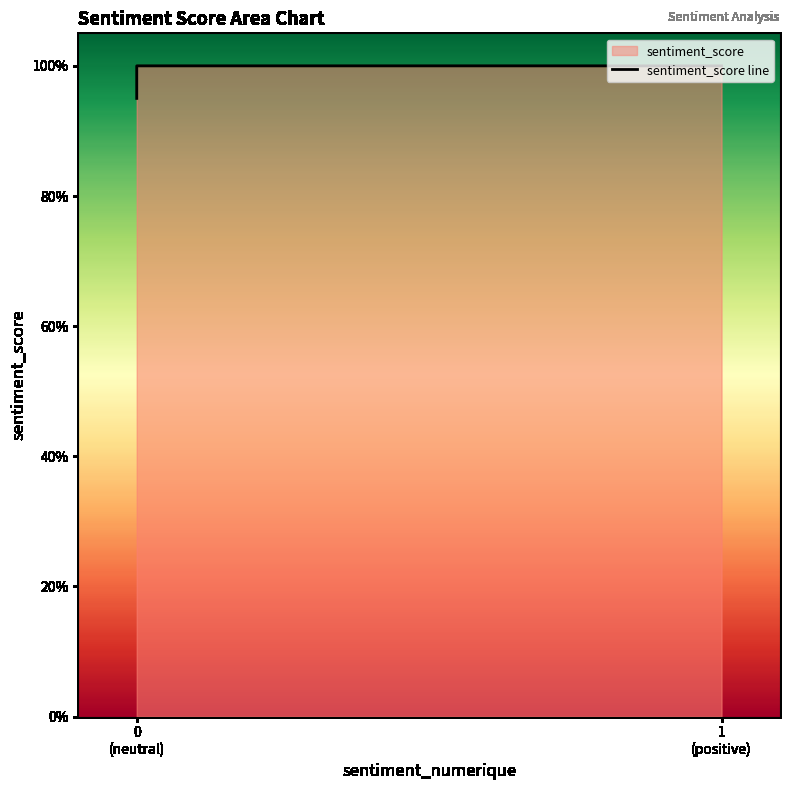

The chart shows a value of 0.2 at 1 (positive). True or false?

False